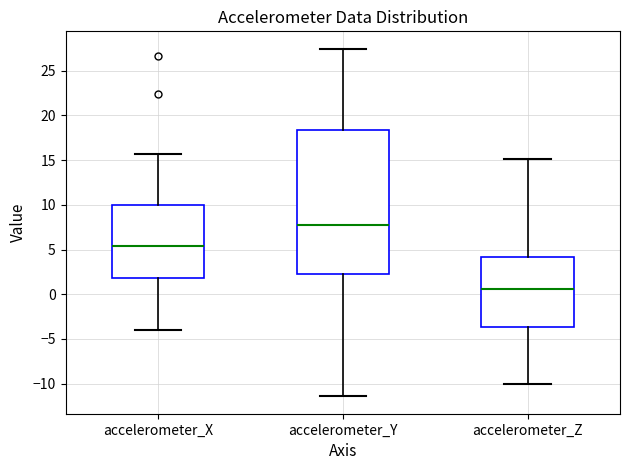

Which box is the tallest, from its lower edge to its upper edge?

accelerometer_Y